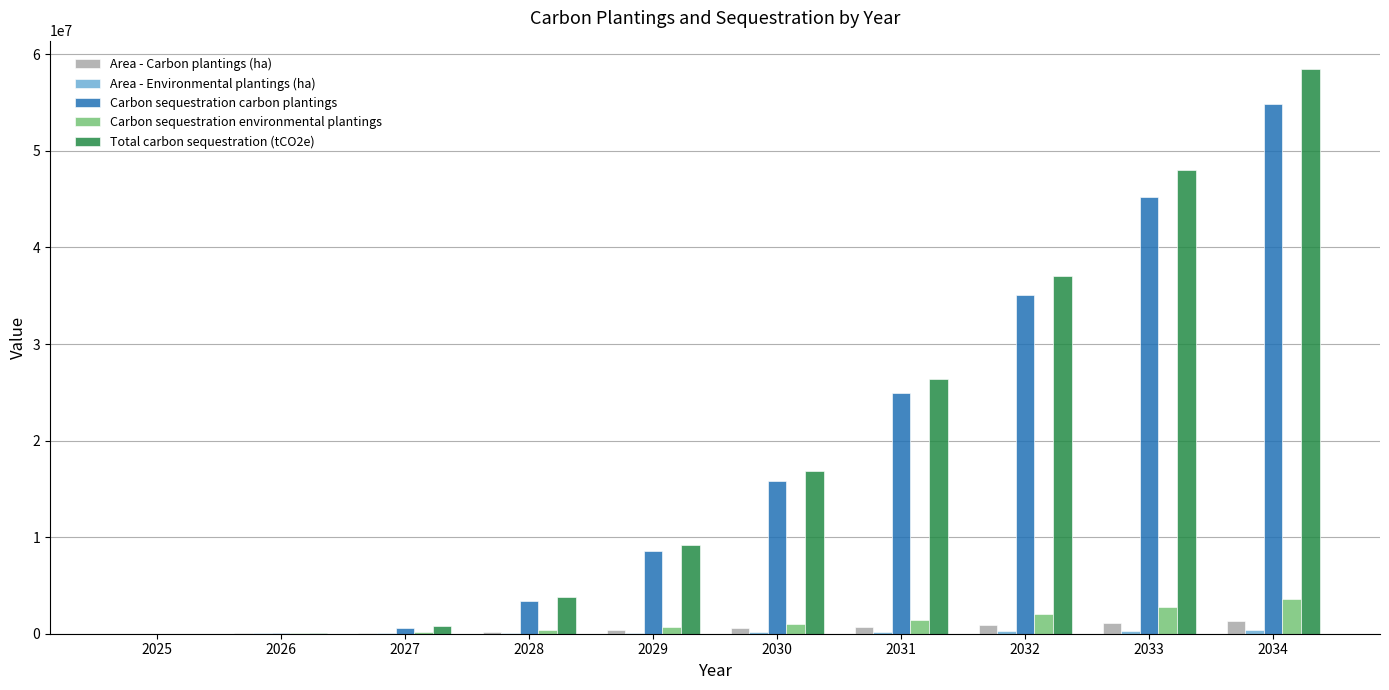

The Carbon sequestration environmental plantings series shows 666152.3 at 2029. True or false?

True